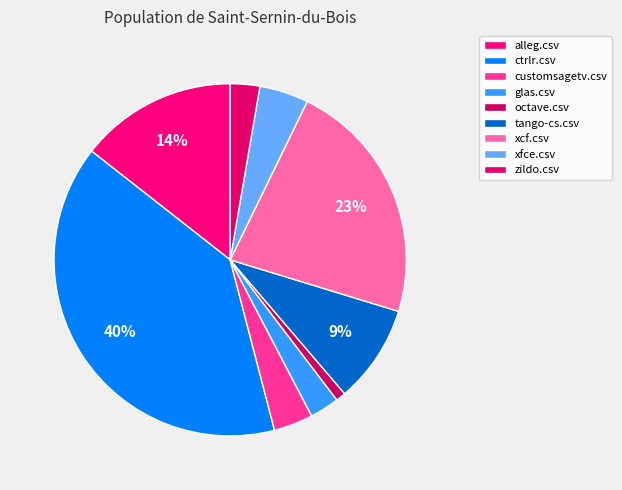

Count the number of slices in the pie.

9